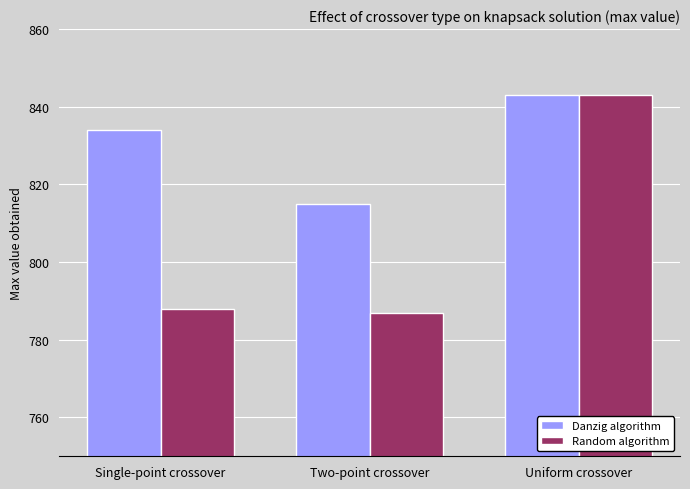

Where is Random algorithm nearest to the value 815?

Single-point crossover